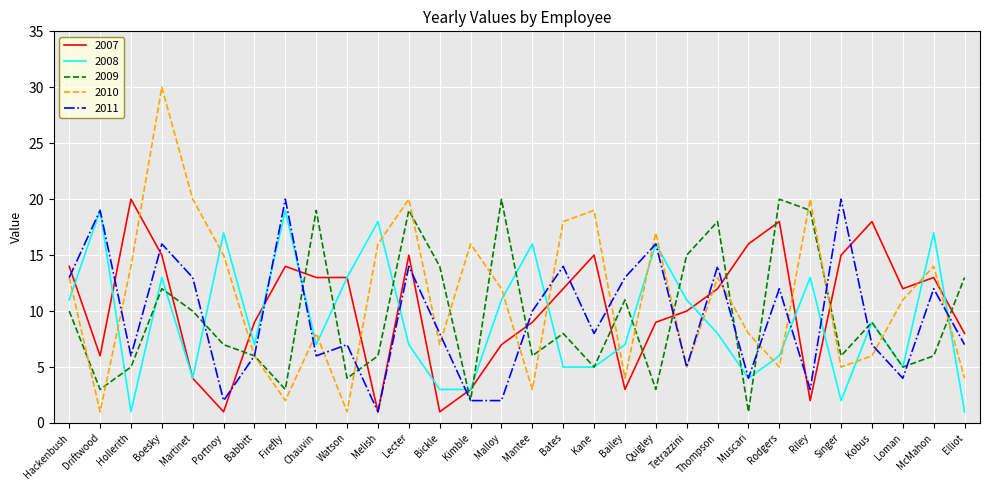

Reading left to right, what are all the values shown in this chart?

2007: 14	6	20	15	4	1	9	14	13	13	1	15	1	3	7	9	12	15	3	9	10	12	16	18	2	15	18	12	13	8
2008: 11	19	1	13	4	17	7	19	7	13	18	7	3	3	11	16	5	5	7	16	11	8	4	6	13	2	9	5	17	1
2009: 10	3	5	12	10	7	6	3	19	4	6	19	14	2	20	6	8	5	11	3	15	18	1	20	19	6	9	5	6	13
2010: 13	1	14	30	20	15	6	2	8	1	16	20	7	16	12	3	18	19	4	17	5	13	8	5	20	5	6	11	14	4
2011: 13	19	6	16	13	2	6	20	6	7	1	14	8	2	2	10	14	8	13	16	5	14	4	12	3	20	7	4	12	7